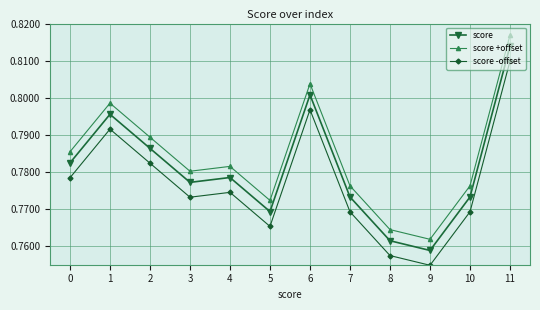

What are all the series names shown in the legend?

score, score +offset, score -offset